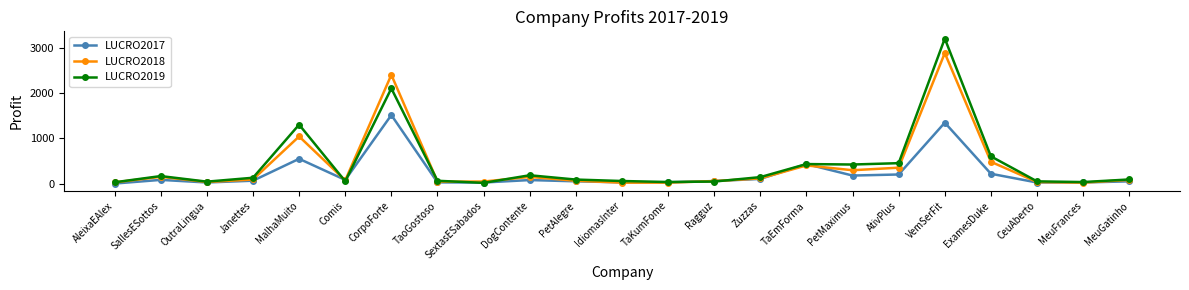

What is the difference between the second highest and minimum values in the LUCRO2017 series?

1344.0